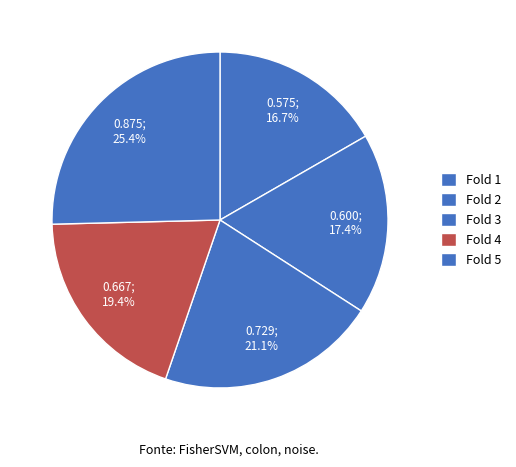

Count the number of slices in the pie.

5